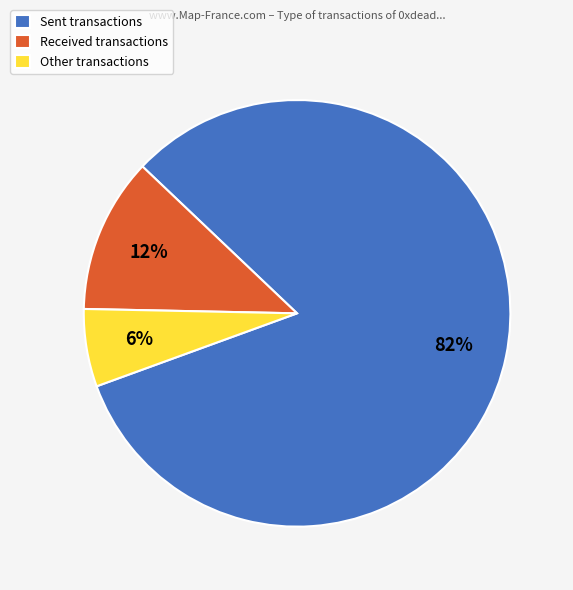

Count the number of slices in the pie.

3